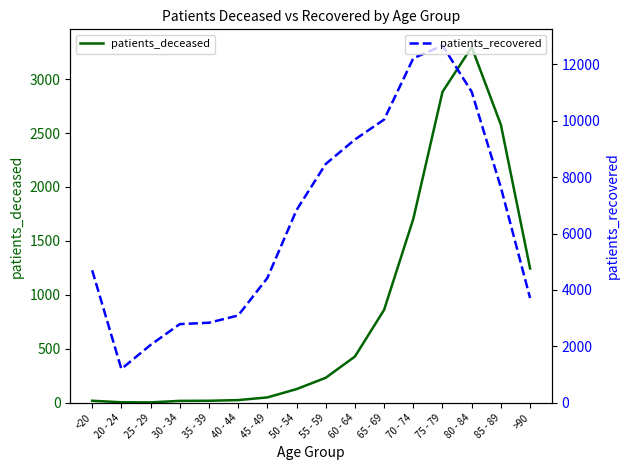

True or false: patients_recovered and patients_deceased intersect in this chart.

False